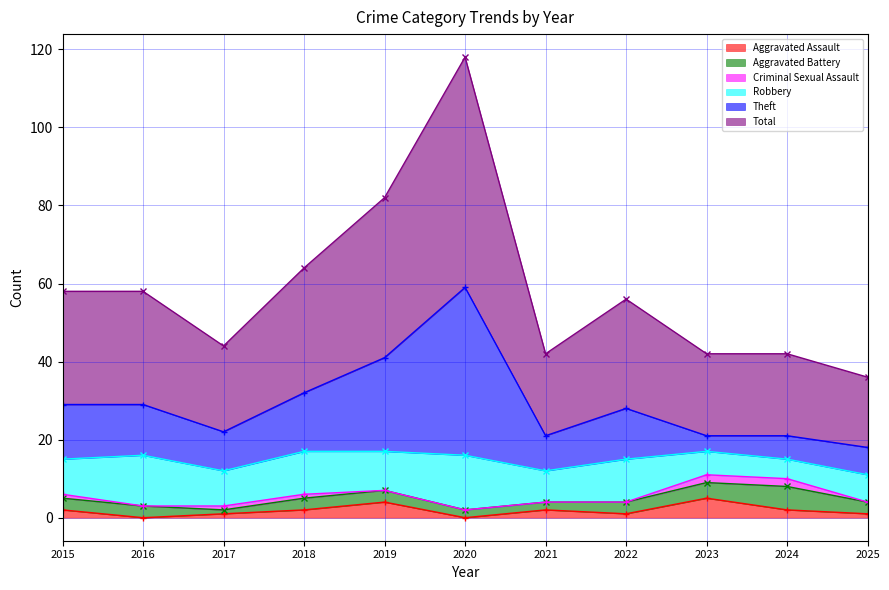

The value of Theft at 2020 is 59. True or false?

True